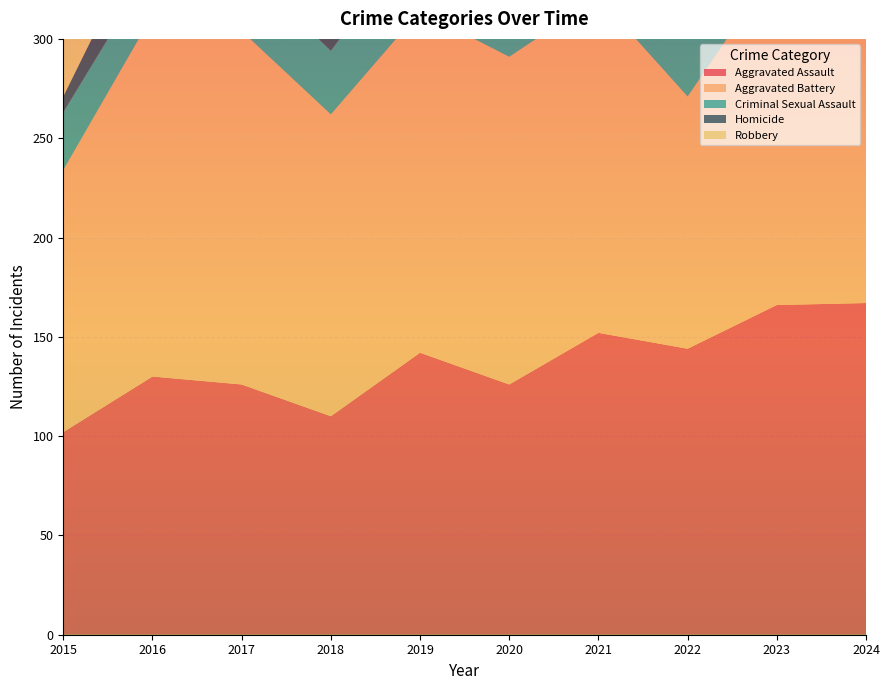

Reading right to left, what are all the values shown in this chart?

Aggravated Assault: 167	166	144	152	126	142	110	126	130	102
Aggravated Battery: 166	171	127	169	165	172	152	178	182	132
Criminal Sexual Assault: 31	27	33	29	36	40	32	33	25	29
Homicide: 13	14	16	20	13	17	23	22	25	8
Robbery: 189	157	157	141	233	184	228	252	257	194